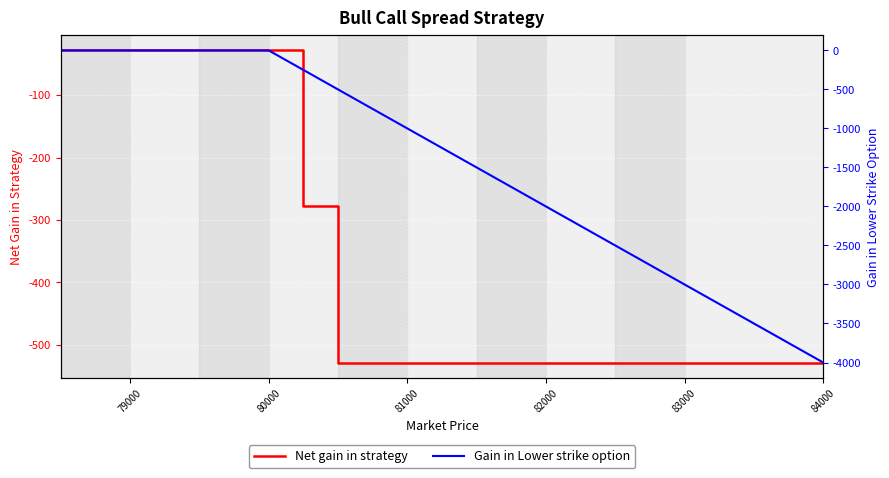

What is the average value of the Gain in Lower strike option series?

-1478.3